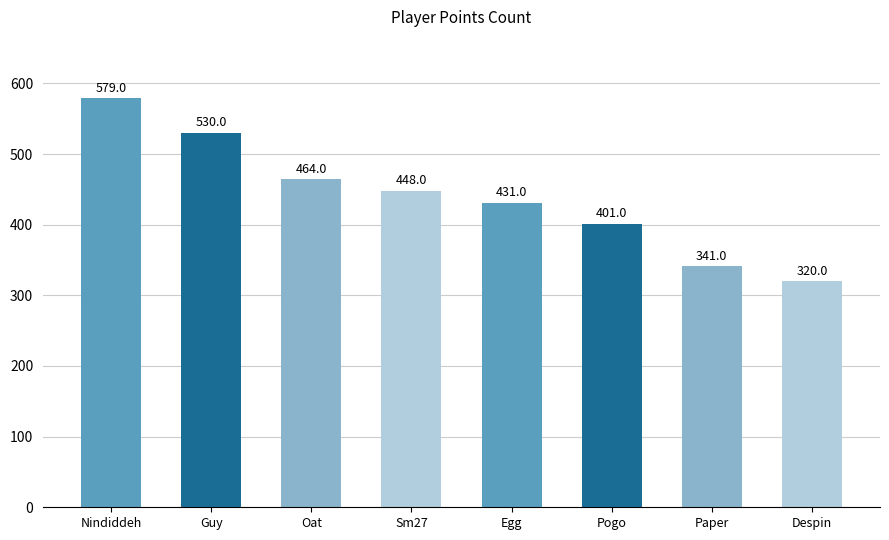

At which label does the data first exceed 448?

Nindiddeh